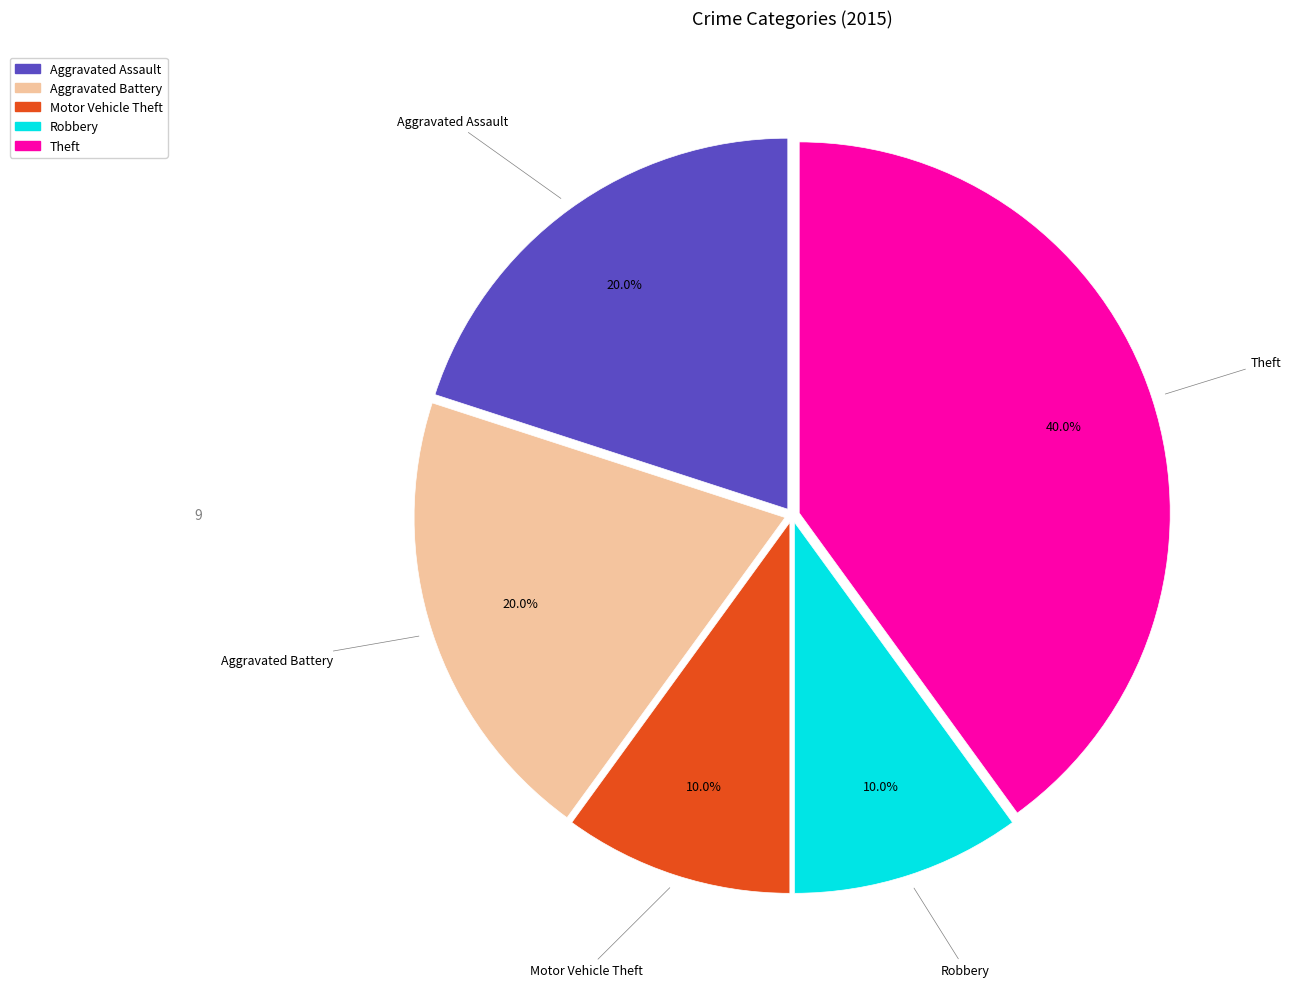

How many segments does this pie chart have?

5